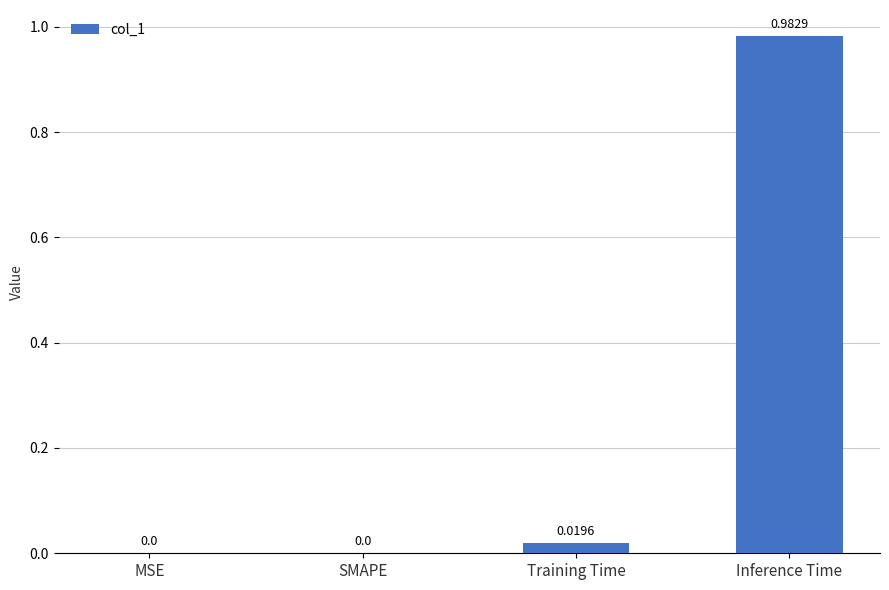

Are the bars horizontal?

No